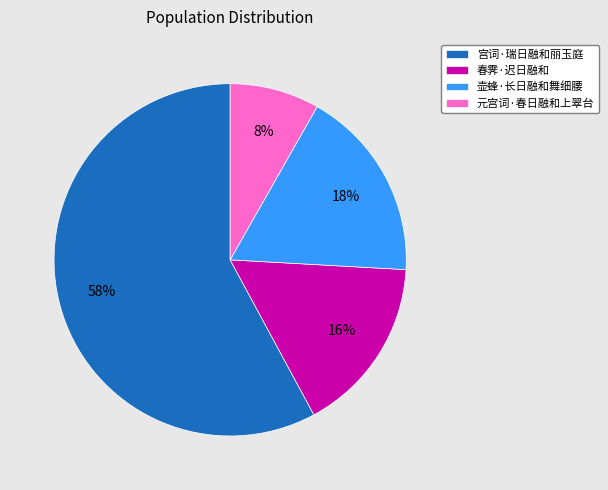

Is there any slice that represents more than half of the pie?

Yes